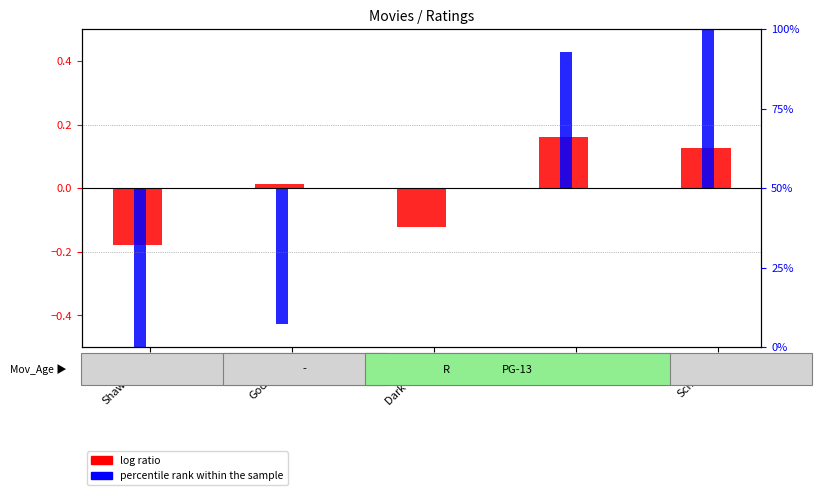

Does the chart contain any negative values?

Yes